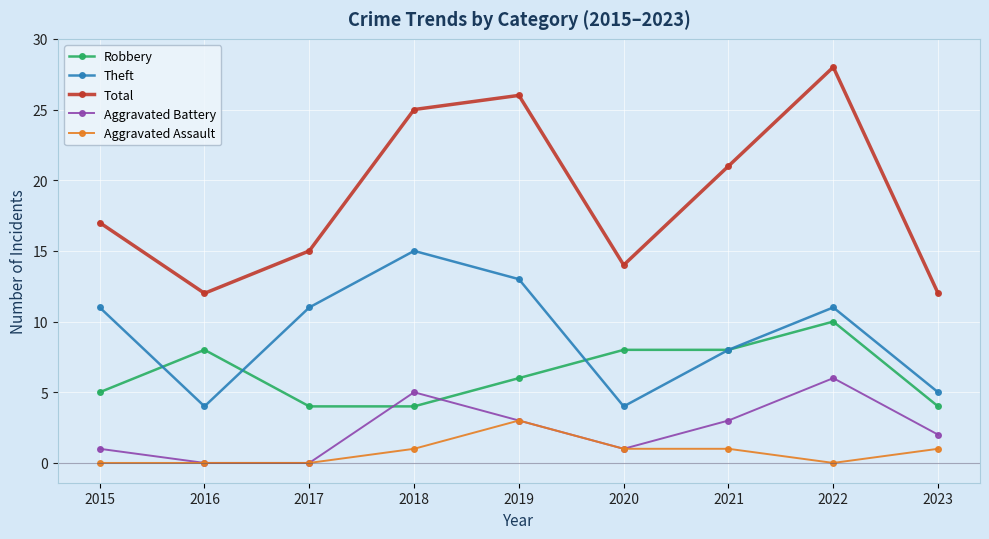

List the series in order of their peak value, highest first.

Total, Theft, Robbery, Aggravated Battery, Aggravated Assault